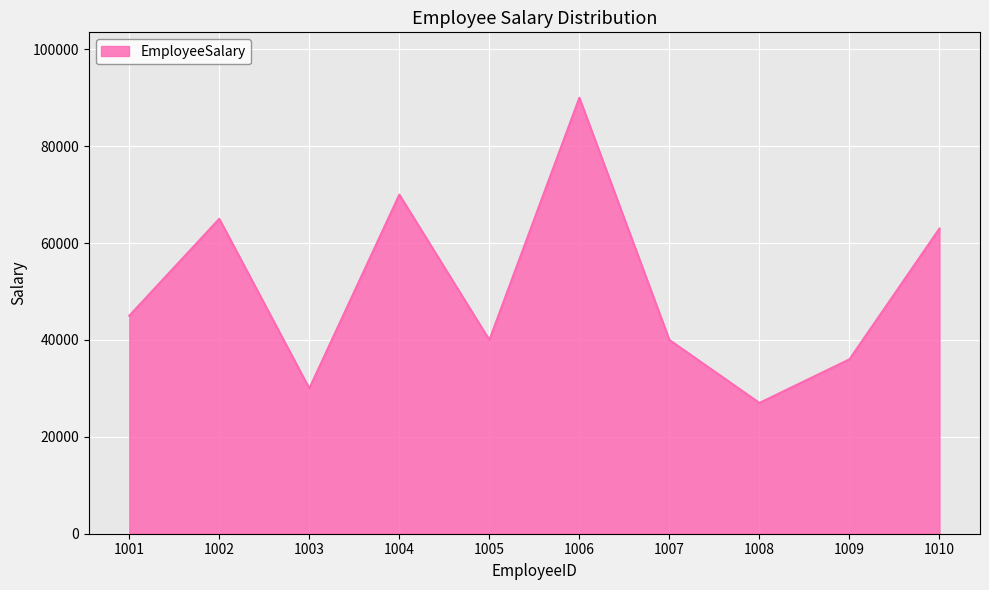

At which category does the data reach its first local valley?

1003